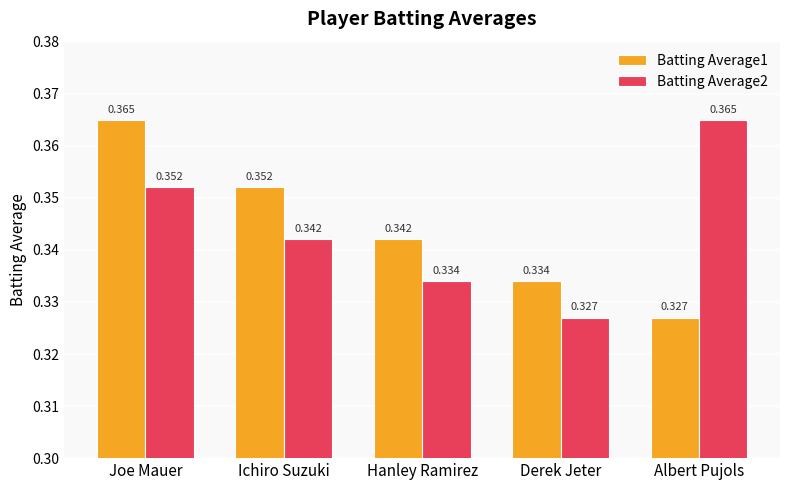

Where is Batting Average1 nearest to the value 0?

Albert Pujols